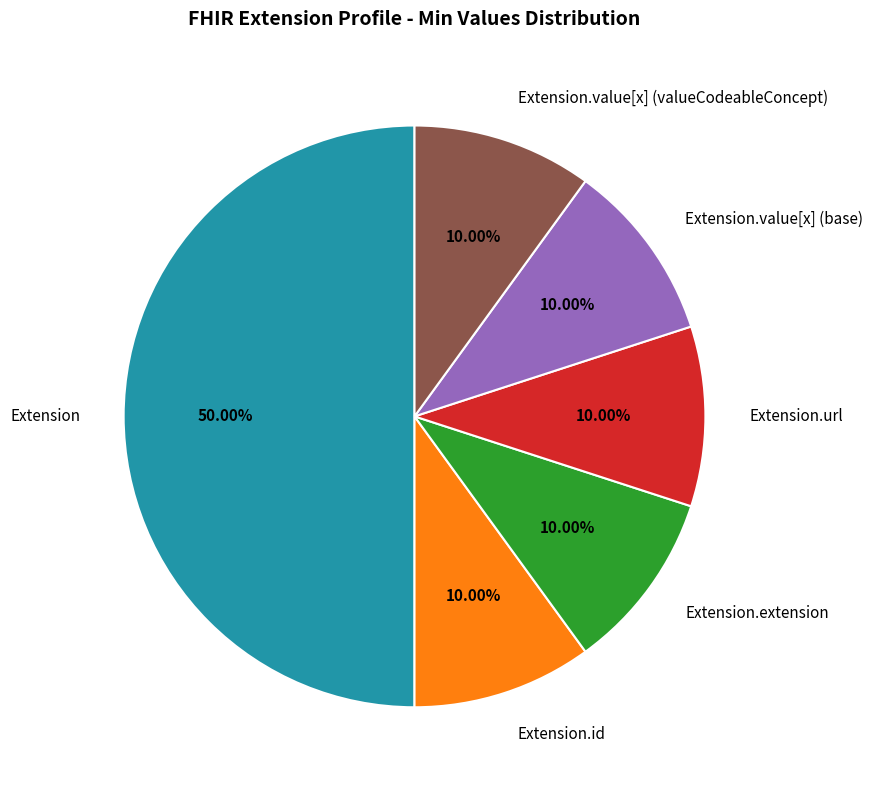

Does Extension.url account for over 50% of the chart?

No